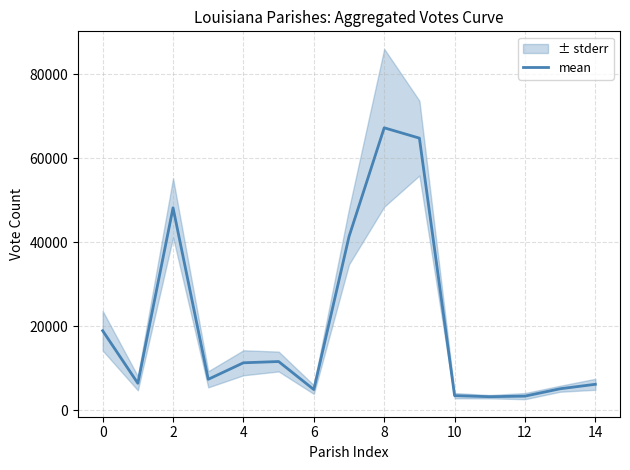

What is the greatest value displayed?

67304.5